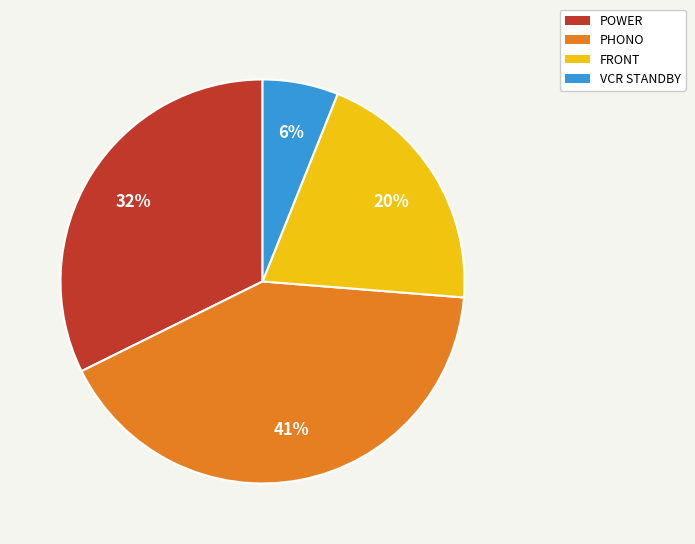

Do FRONT and PHONO together represent more than half of the pie?

Yes